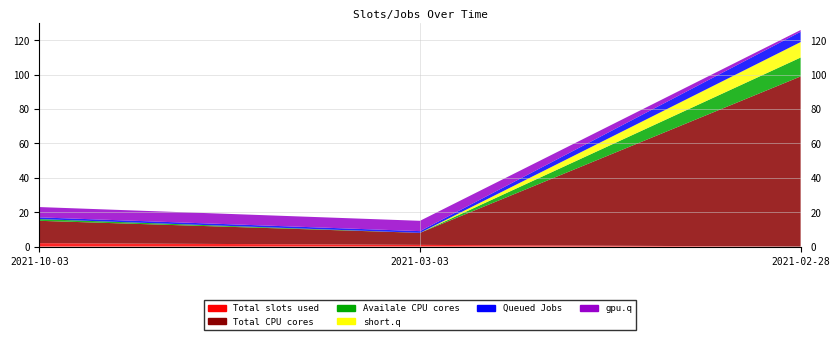

Reading right to left, extract all data points from this chart.

col_0: 2	1	0
PC: 13	7	99
K: 1	0	11
TB: 0	0	9
IP: 1	1	6
I0: 6	6	1